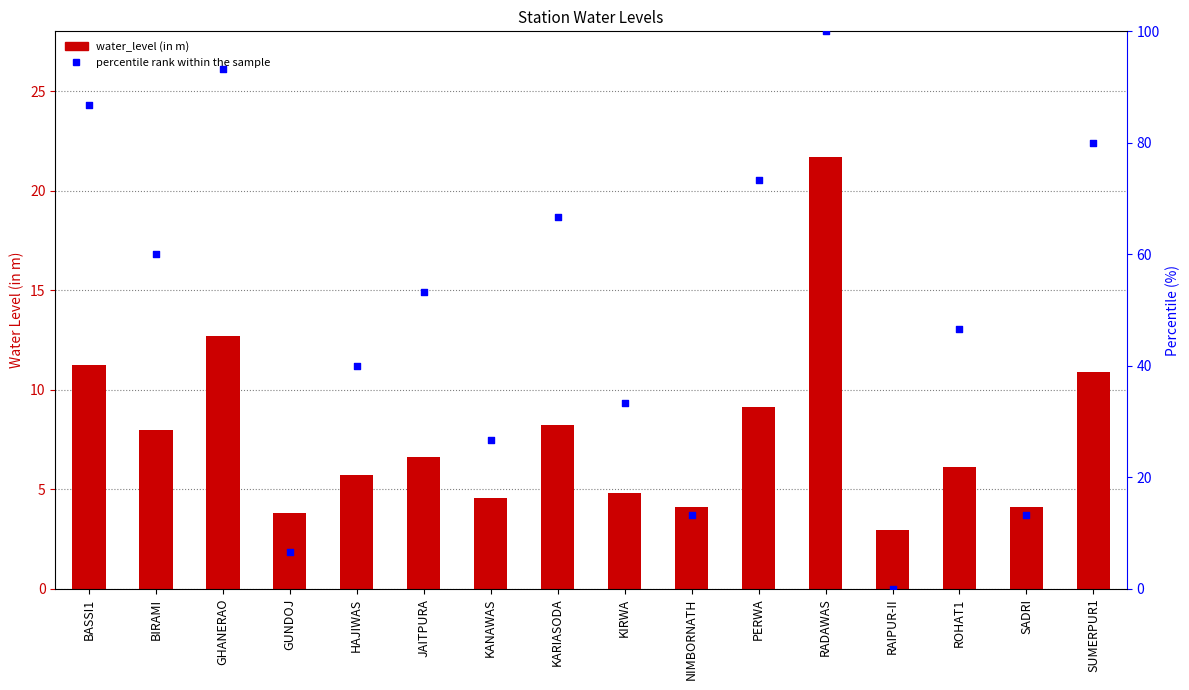

At which category is the sum across all series the highest?

RADAWAS